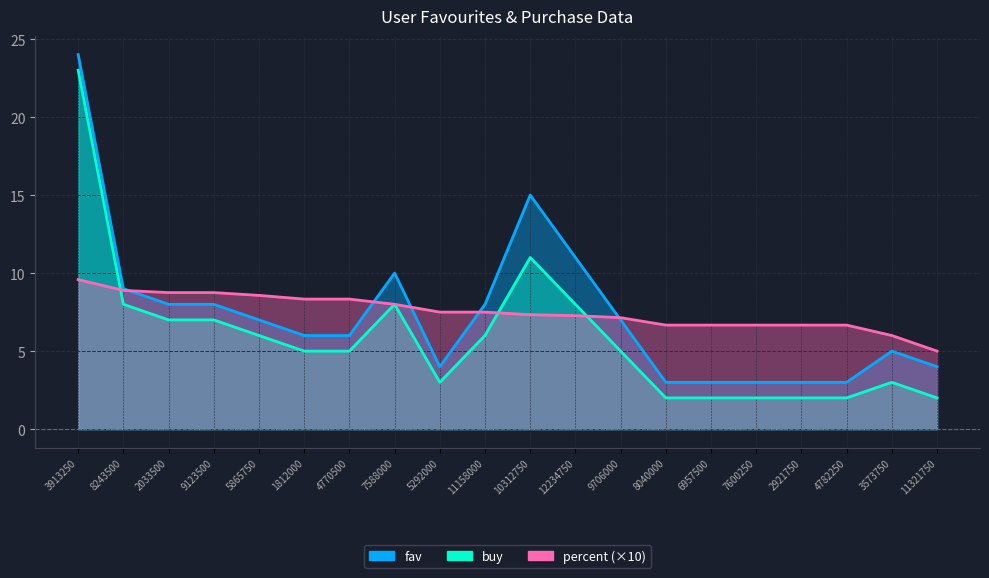

Where is the first local maximum for buy?

7588000